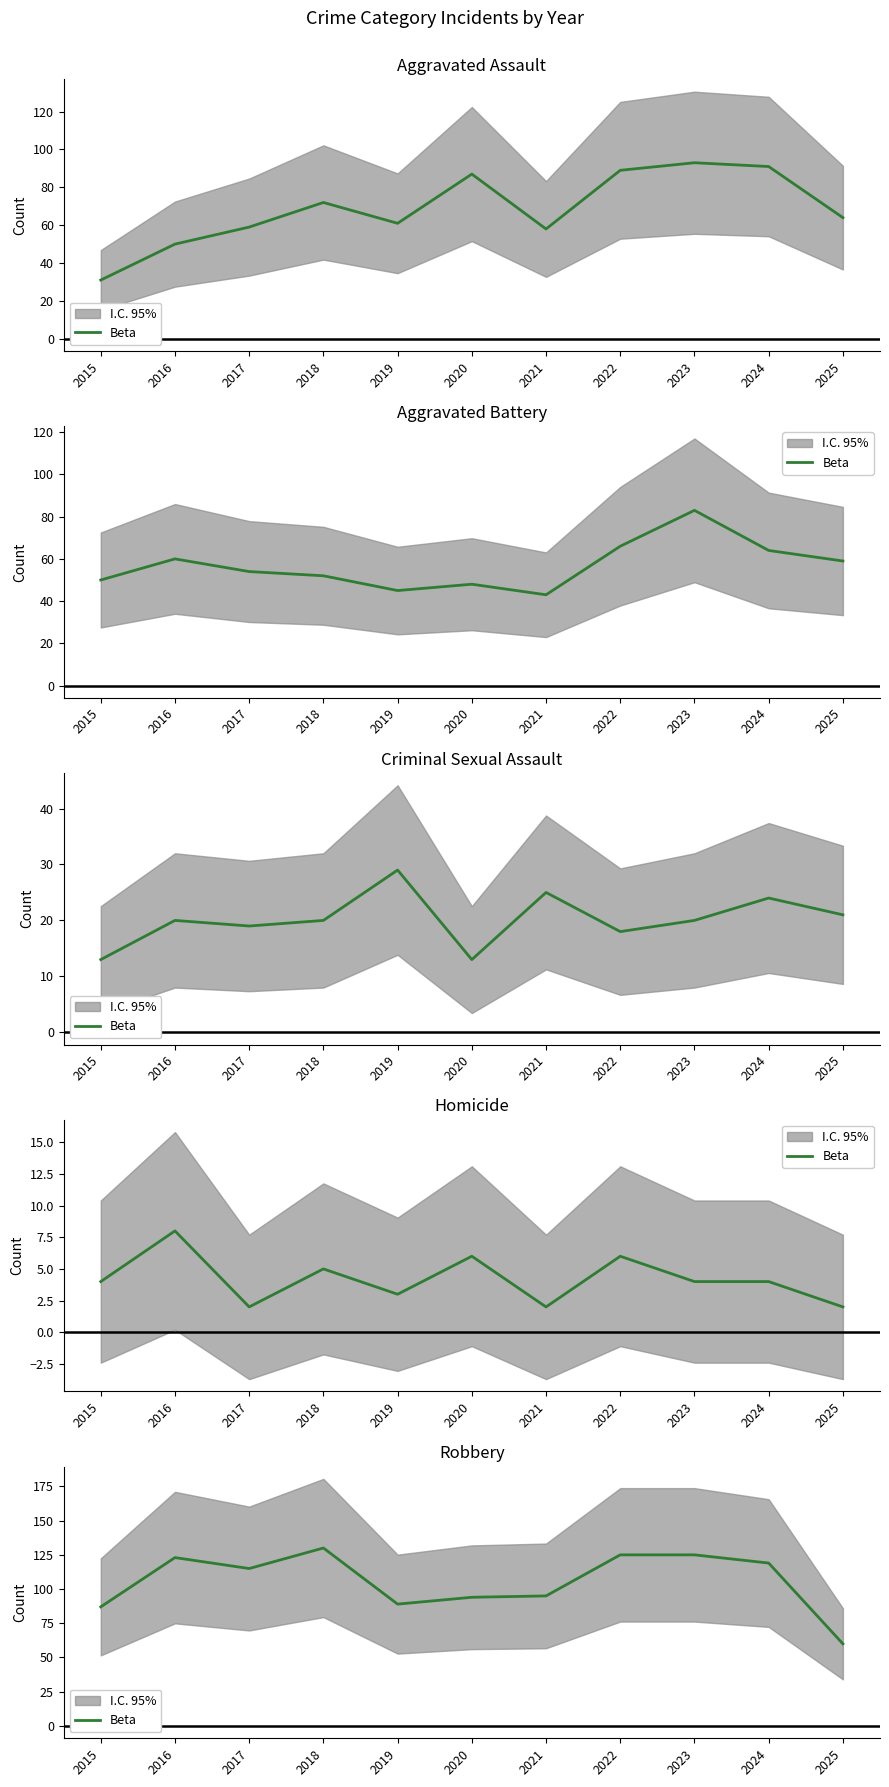

How many points are lower than both their immediate neighbors (excluding endpoints)?

2